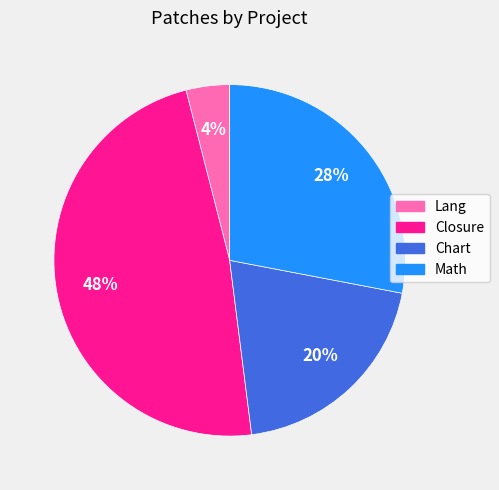

Which slice is the largest?

Closure